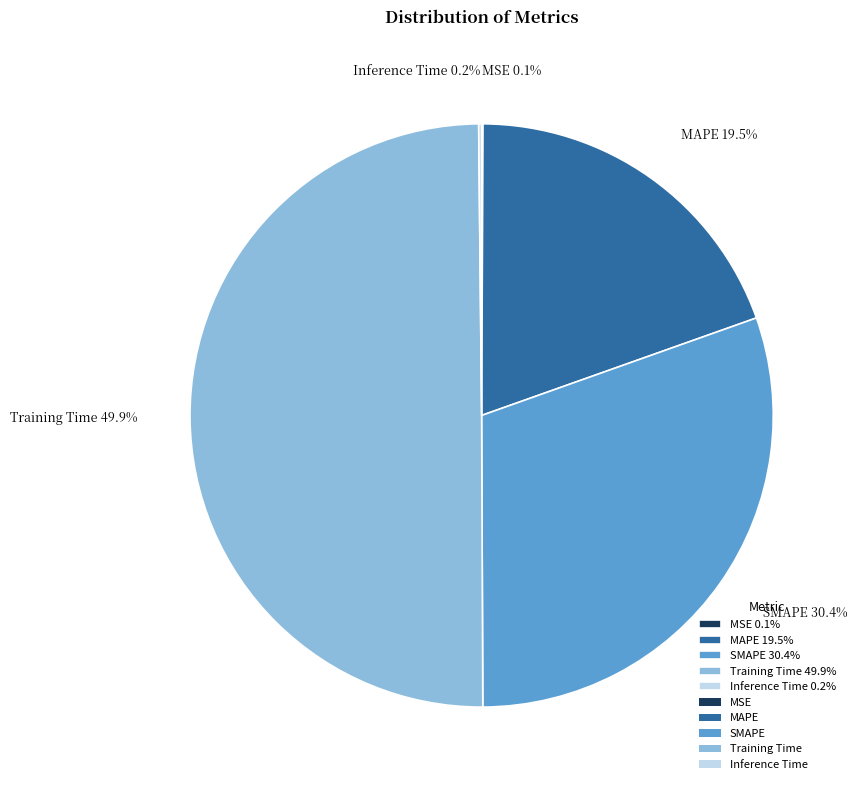

The Training Time slice represents 50% of the pie. True or false?

True